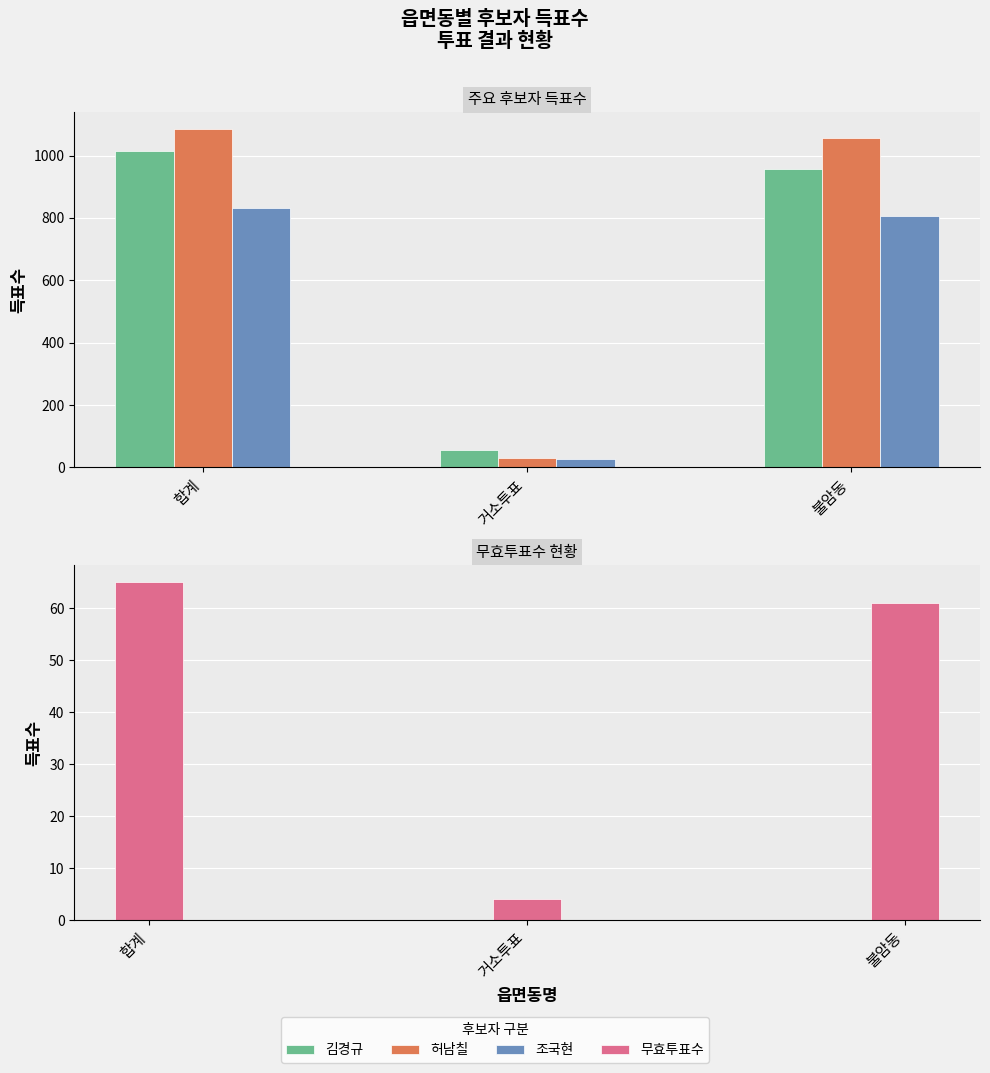

How many groups of bars are there?

3